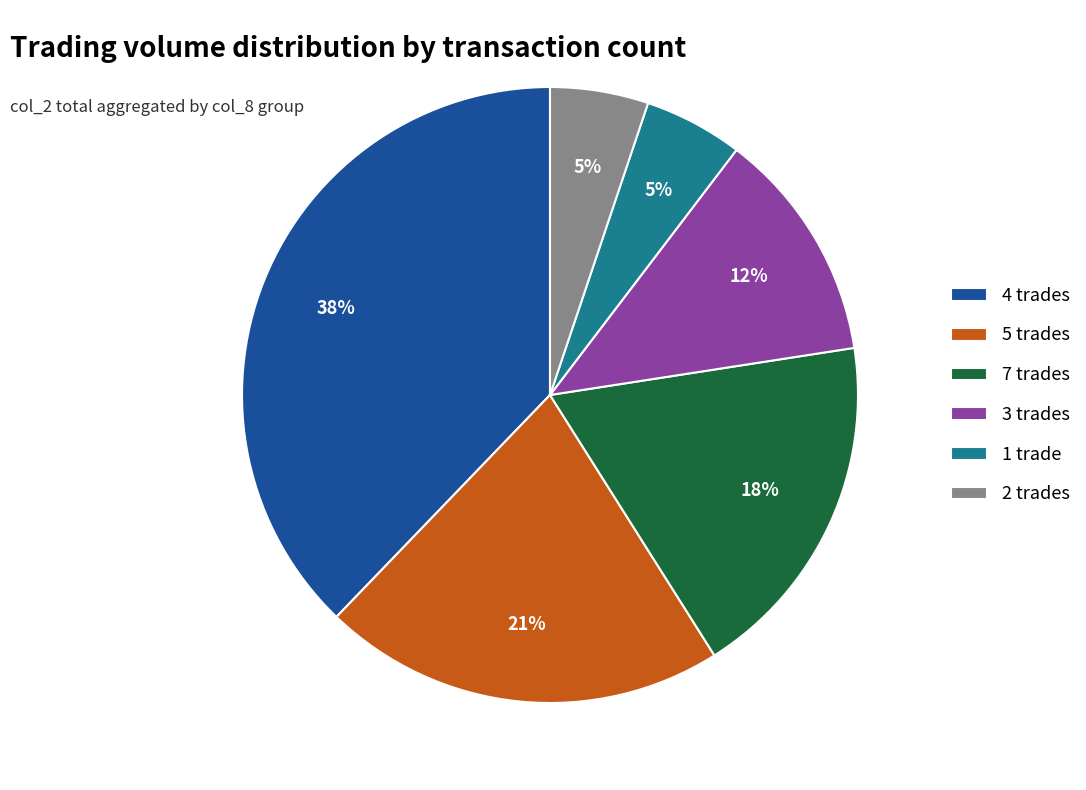

Which category has the biggest portion of the pie?

4 trades